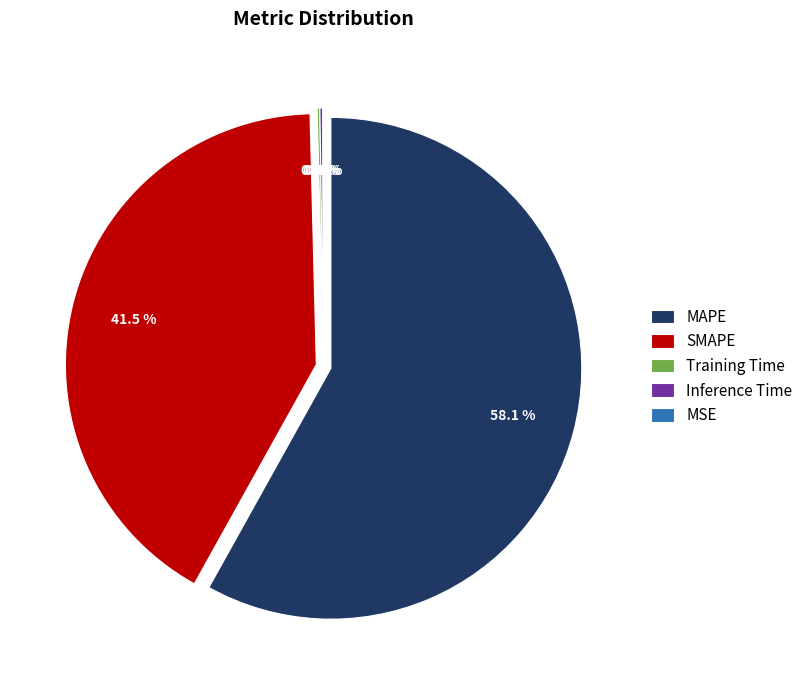

How many slices are in this pie chart?

5